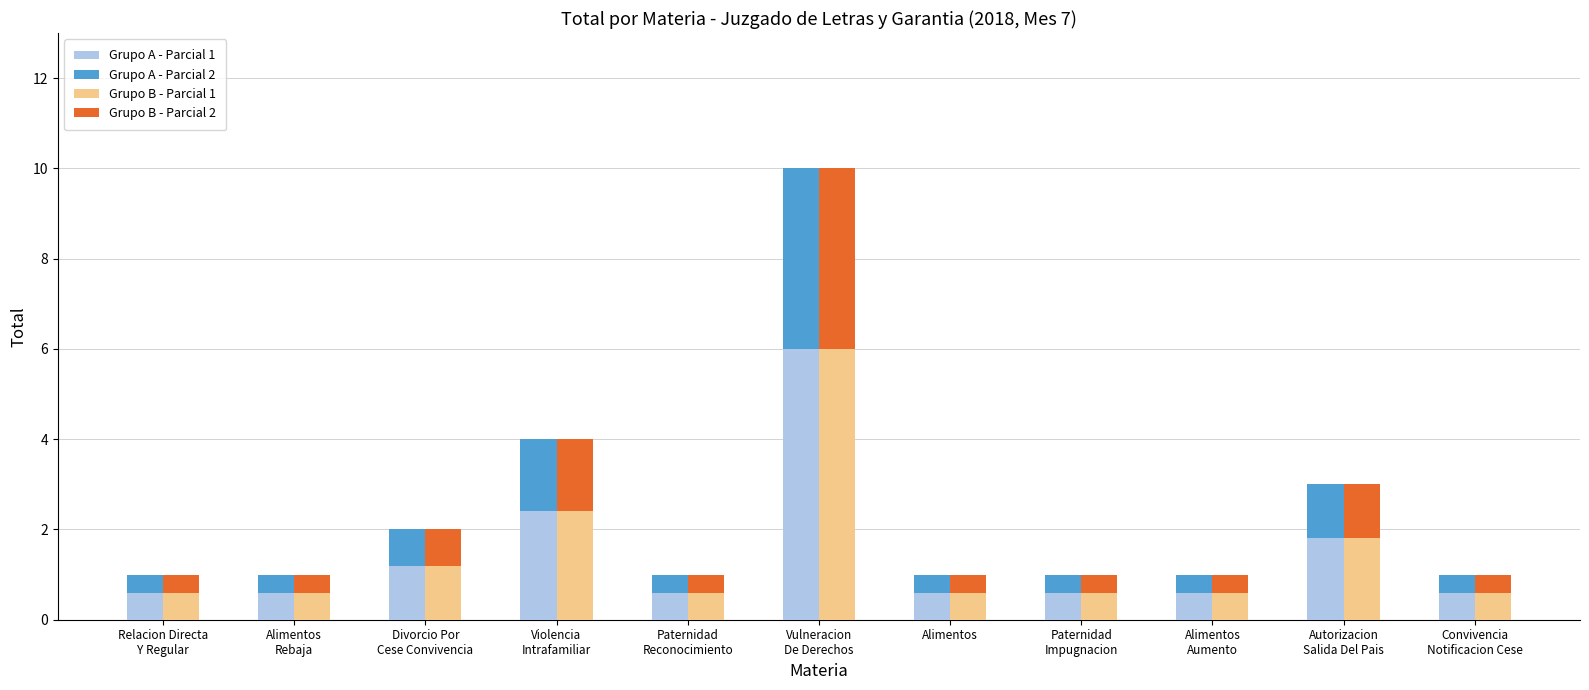

Between Alimentos
Rebaja and Paternidad
Reconocimiento, which series saw the biggest shift?

Grupo A - Parcial 1